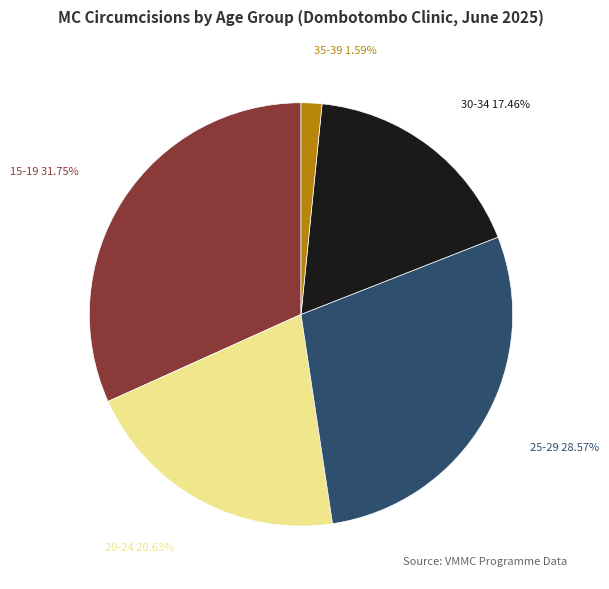

Is there a majority slice in this chart?

No